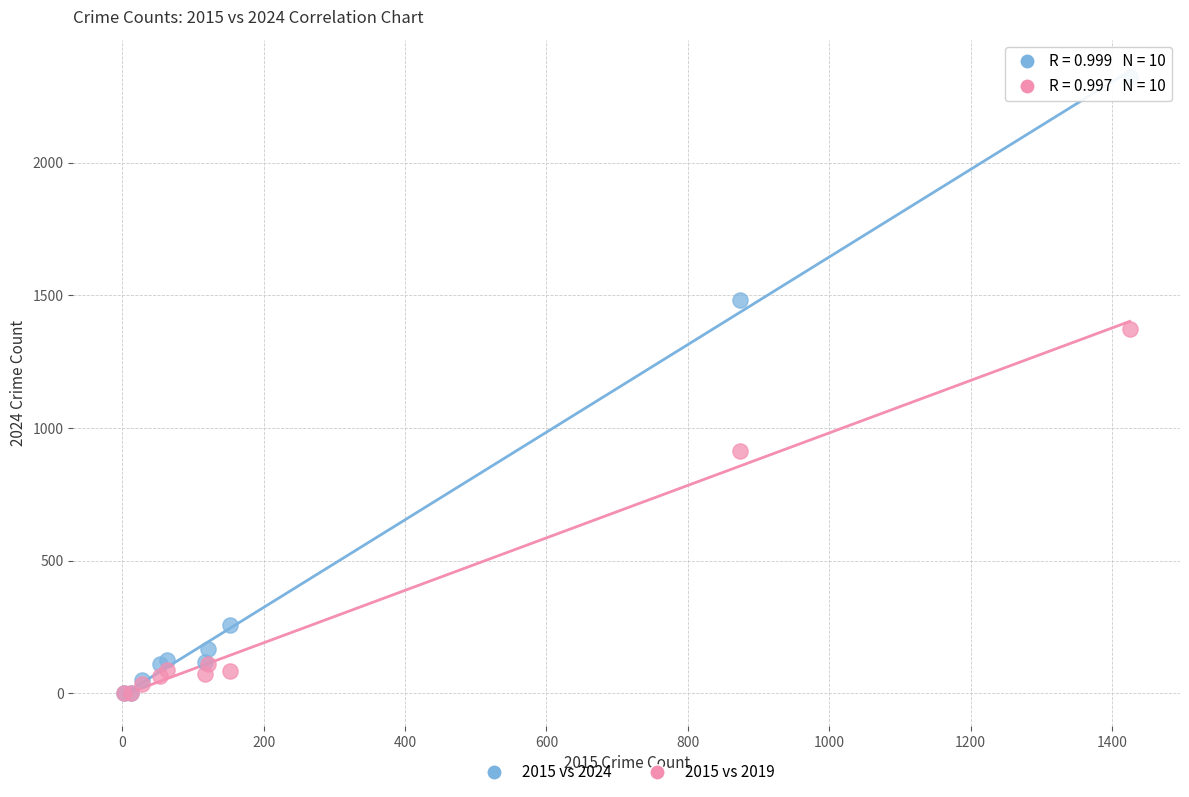

In the 2015 vs 2024 series, what Y value is closest to 1162?

1482